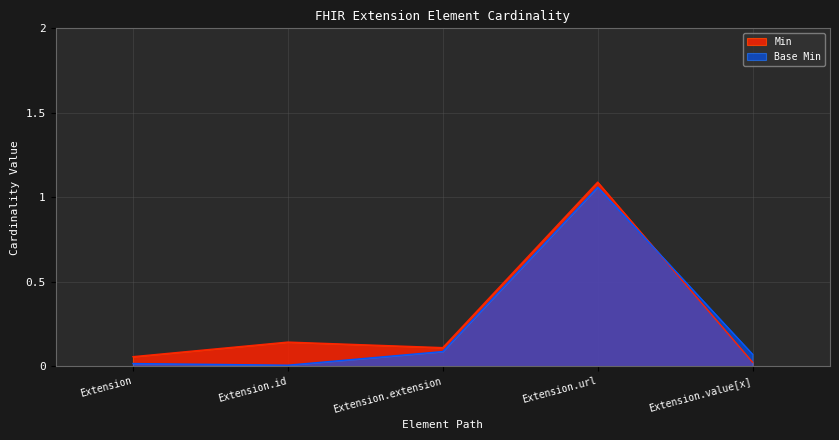

True or false: Base Min has a value of 0.0 at Extension.value[x].

True